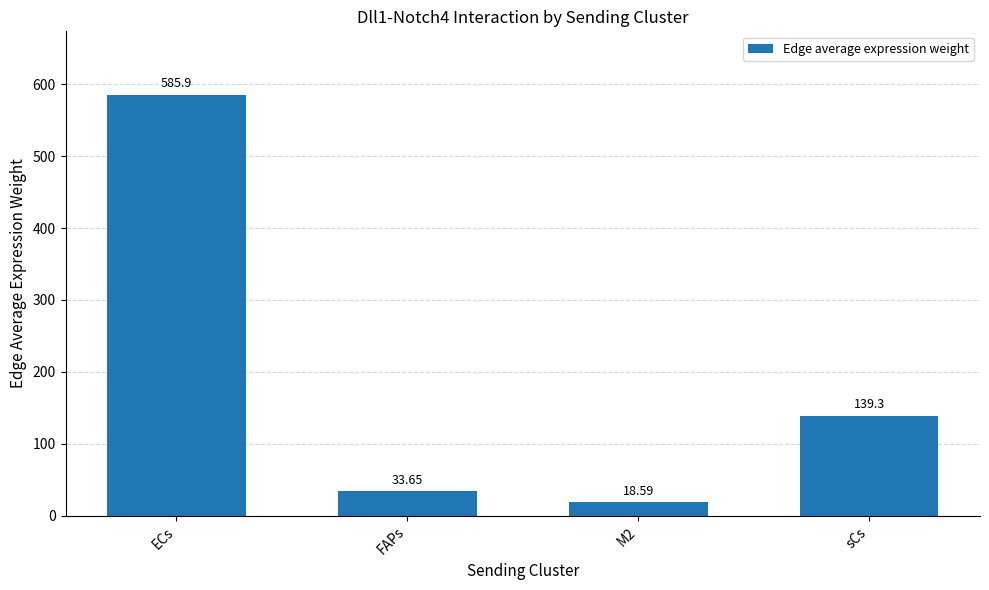

What is the sum of all values?

777.4